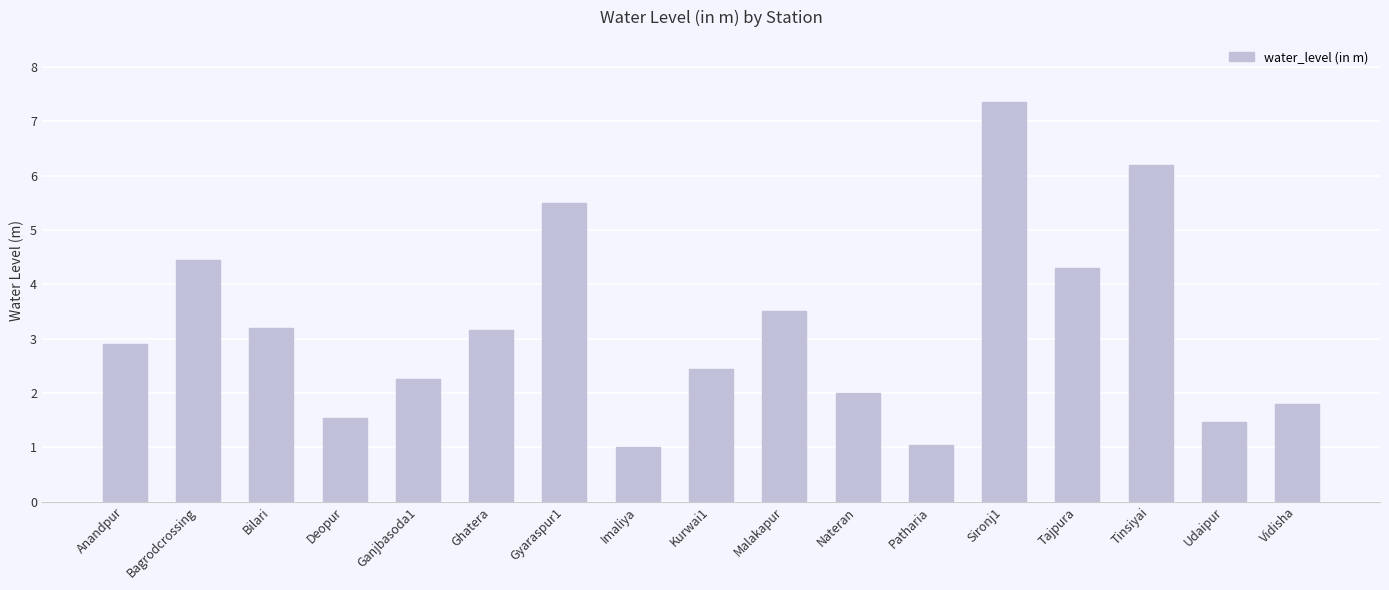

Which label corresponds to the largest value in the chart?

Sironj1